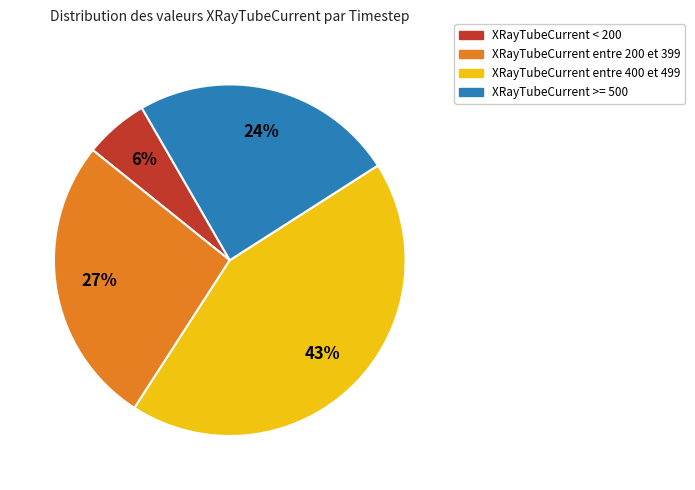

To the nearest percent, what is the difference between the largest and smallest slice percentages?

37%